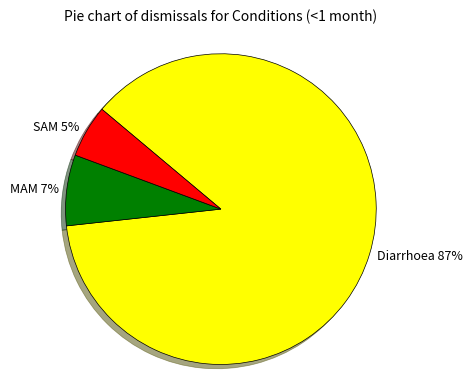

To the nearest percent, what percentage of the pie is MAM?

7%